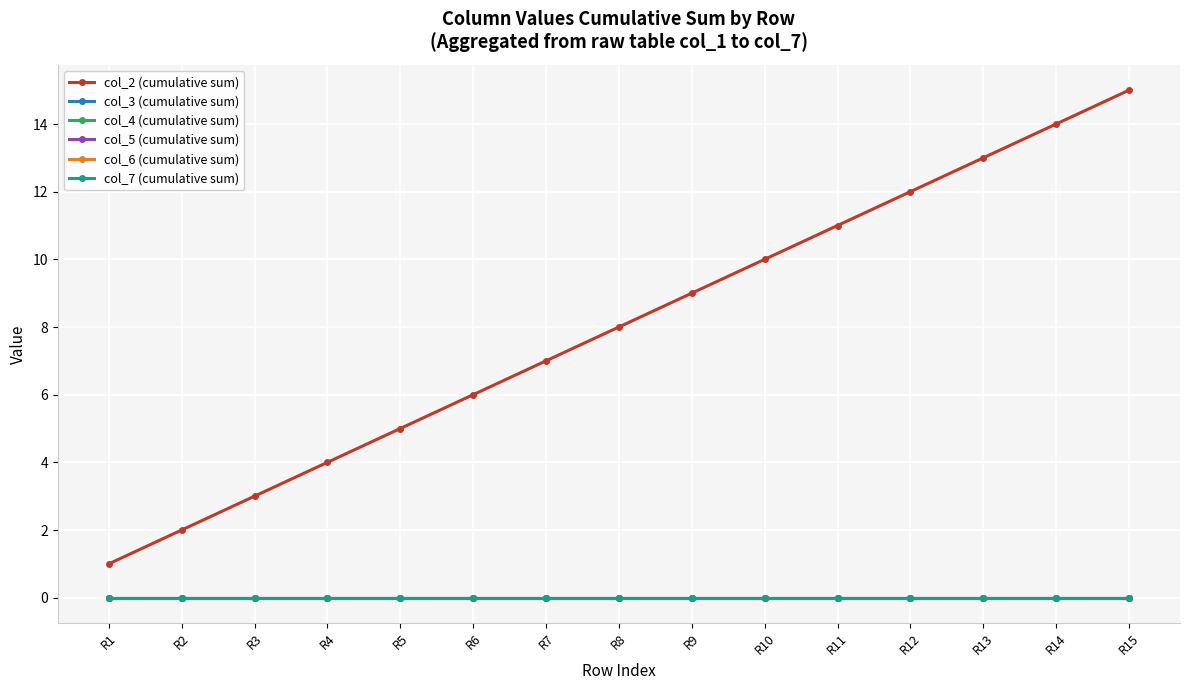

Does the chart have visible grid lines?

Yes